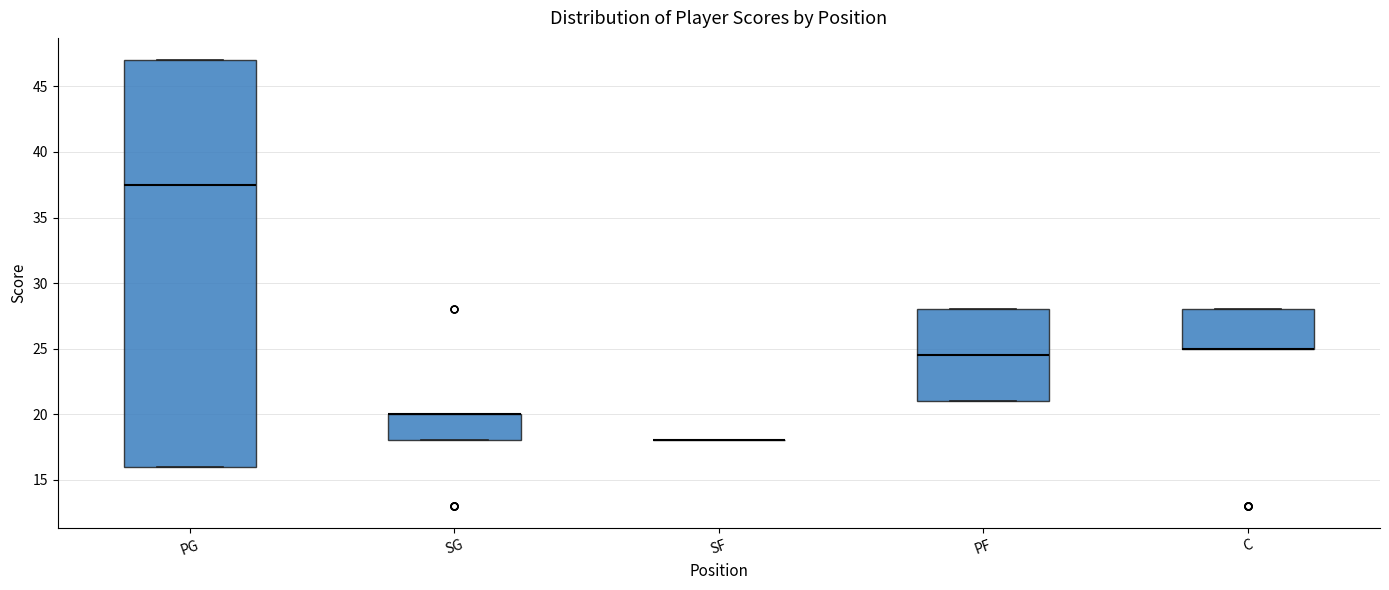

Where is the lower edge of the box for C on the y-axis? The values are not printed on the chart, so give them approximately, as read against the axis.

25.0